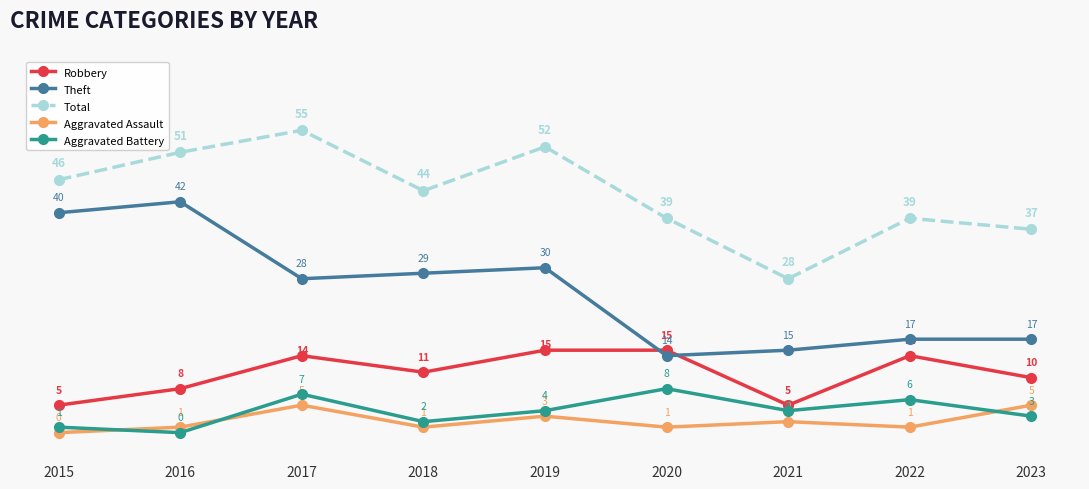

Is the value of Total at 2015 greater than the value of Theft at 2020?

Yes